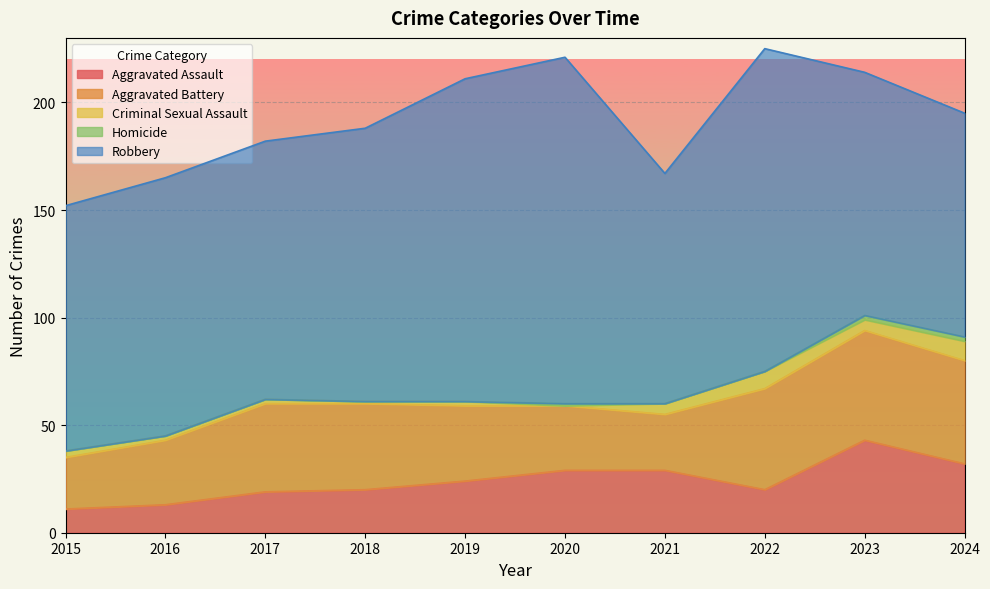

How many values in the Robbery series exceed 120?

4